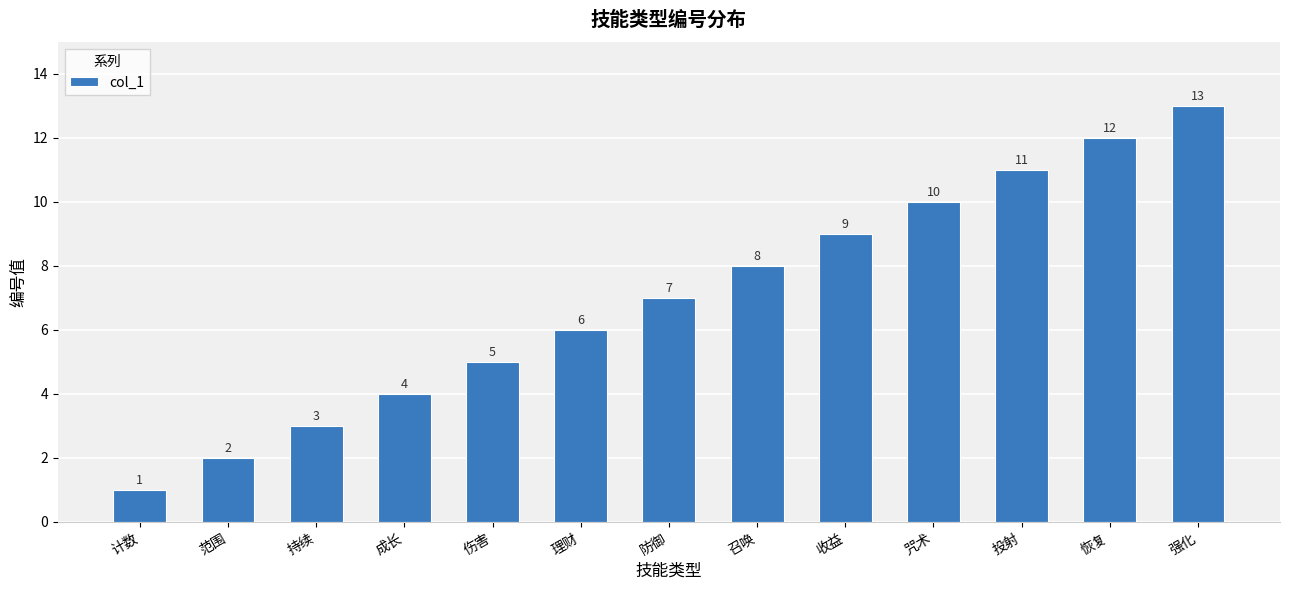

What is the value of the 3rd bar from the left?

3